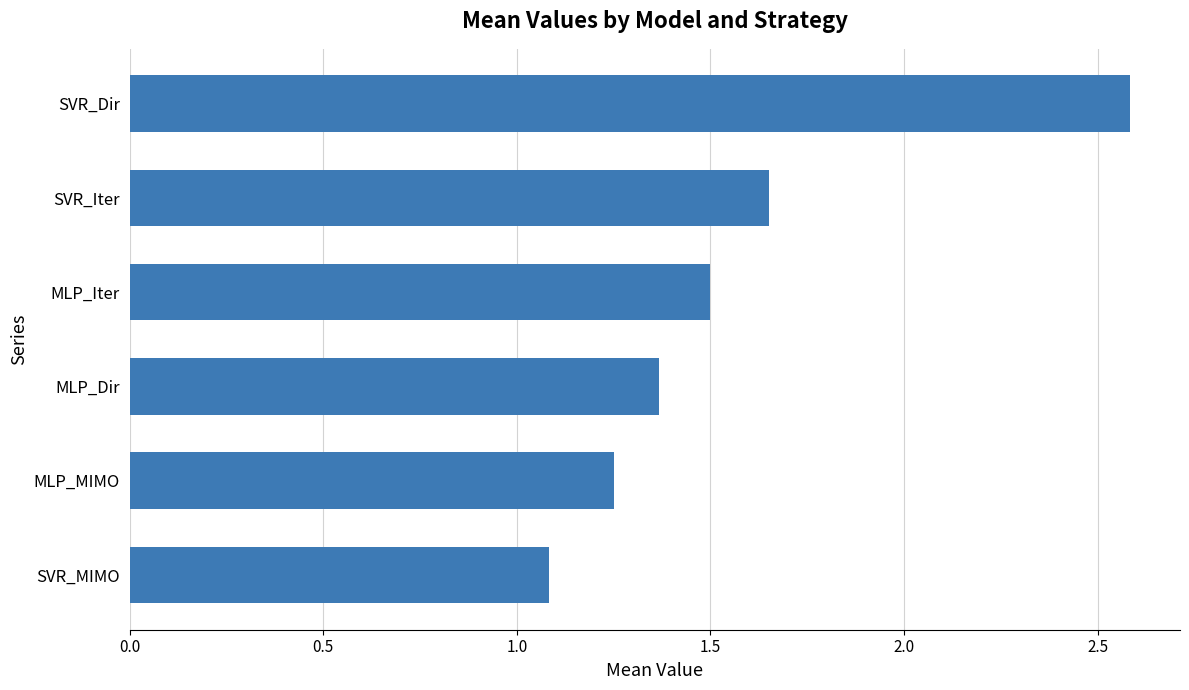

What is the sum of the values at SVR_Dir and MLP_MIMO?

3.8